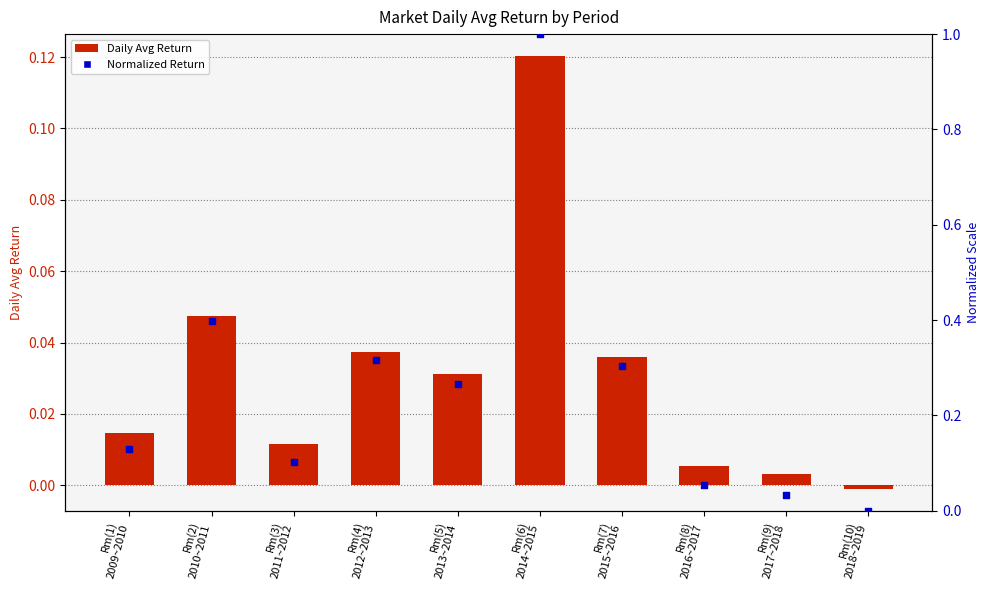

At how many categories does at least one series exceed 0?

9